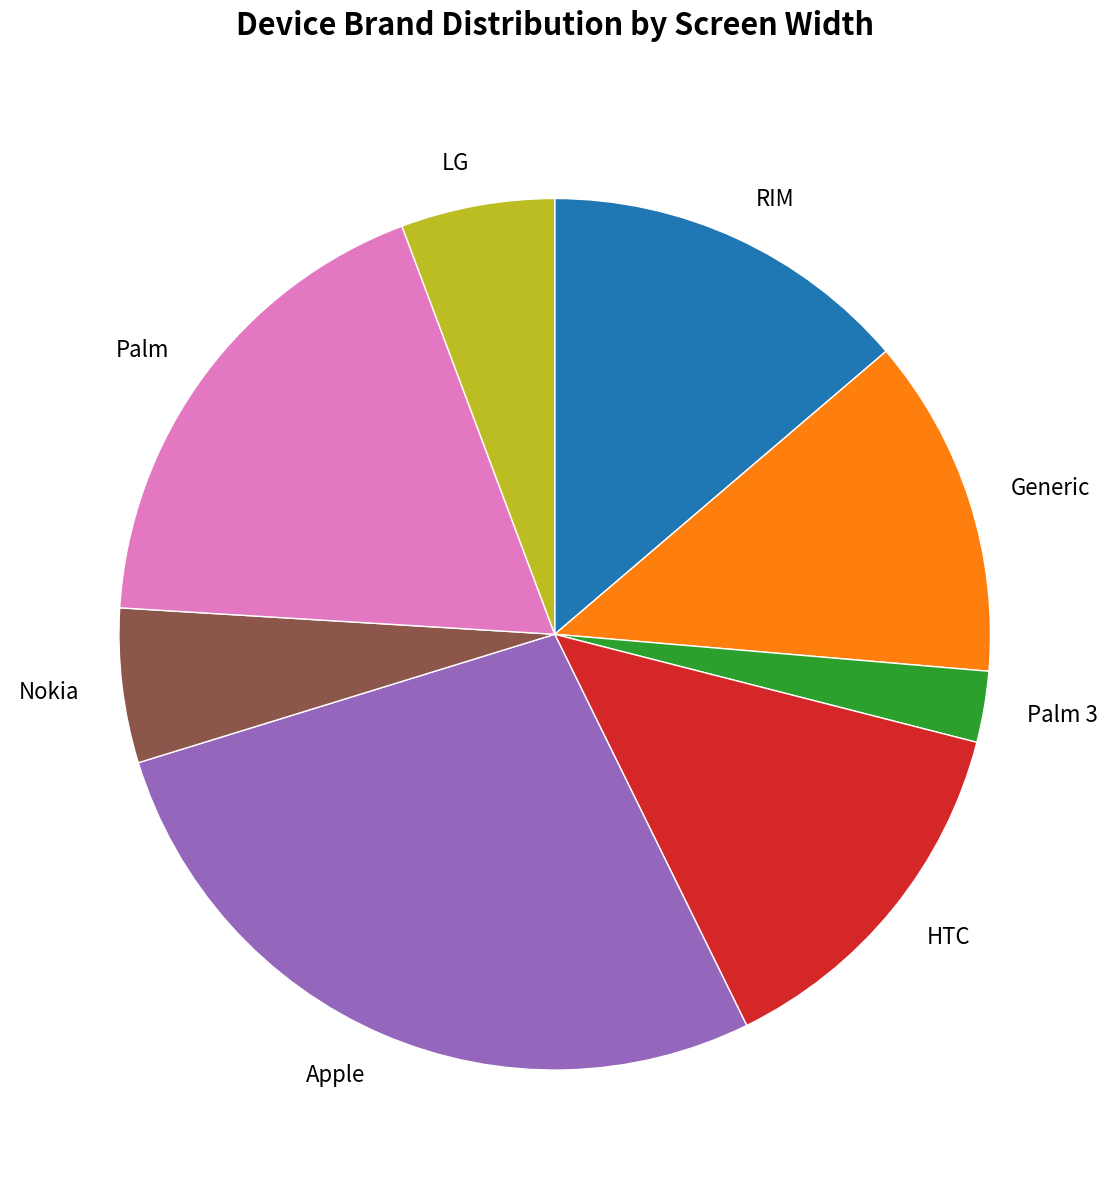

Count the number of slices in the pie.

8